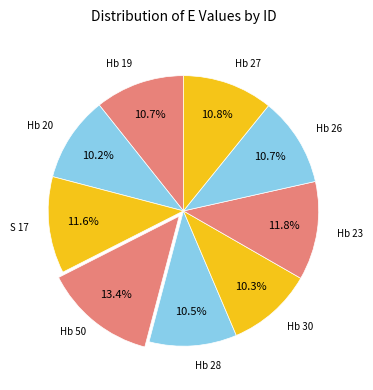

How many segments does this pie chart have?

9